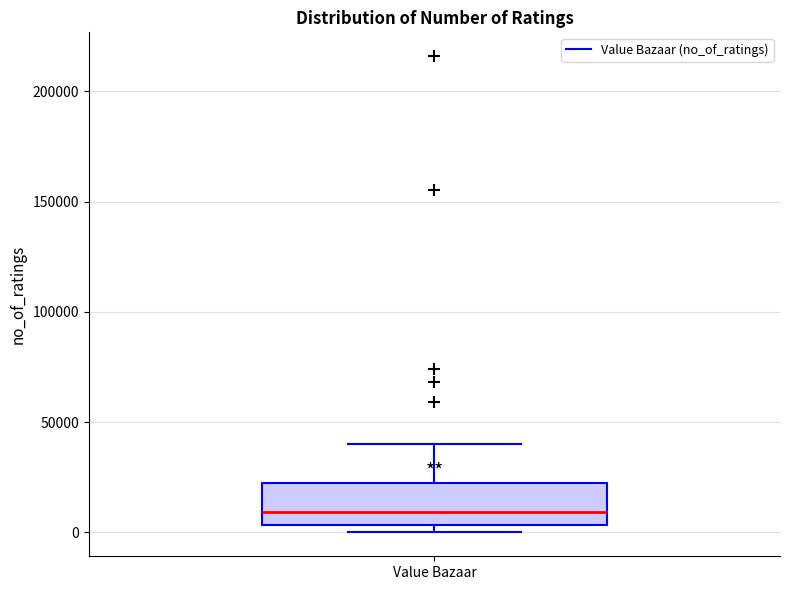

Where is the upper edge of the box for Value Bazaar on the y-axis? The values are not printed on the chart, so give them approximately, as read against the axis.

25000